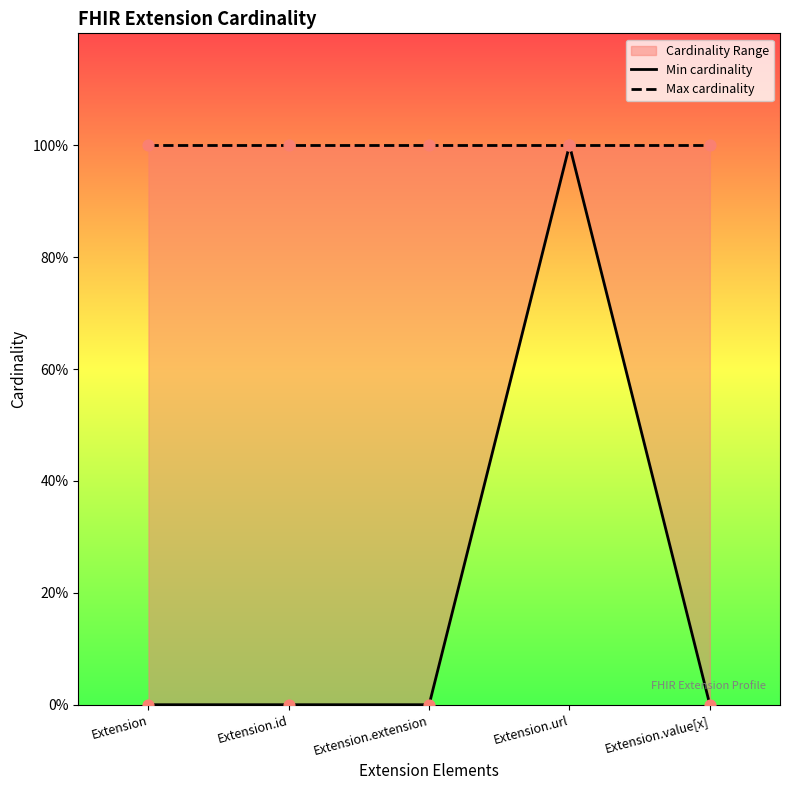

Which series contains the lowest Y value?

Min cardinality